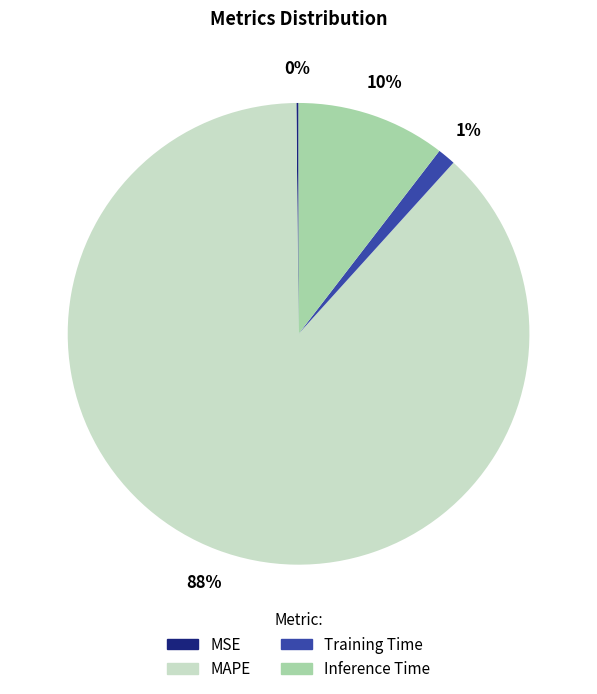

Is there any slice that represents more than half of the pie?

Yes